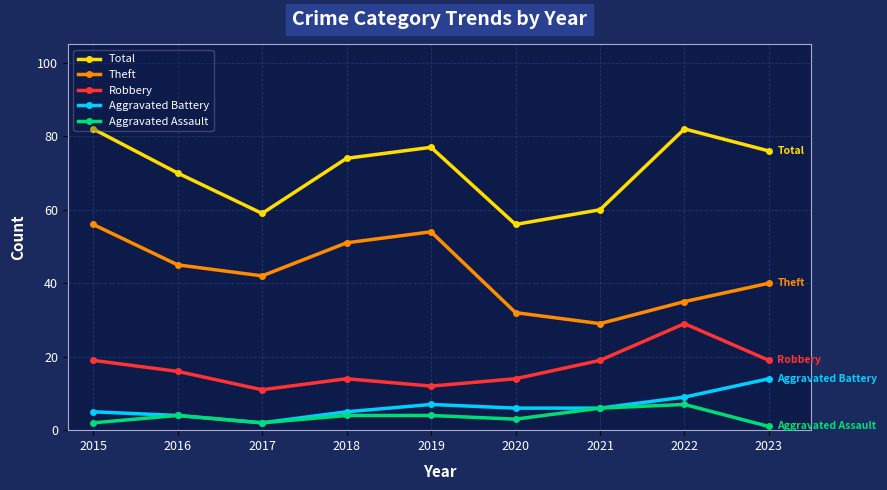

Which category has the highest value in the Aggravated Battery series?

2023